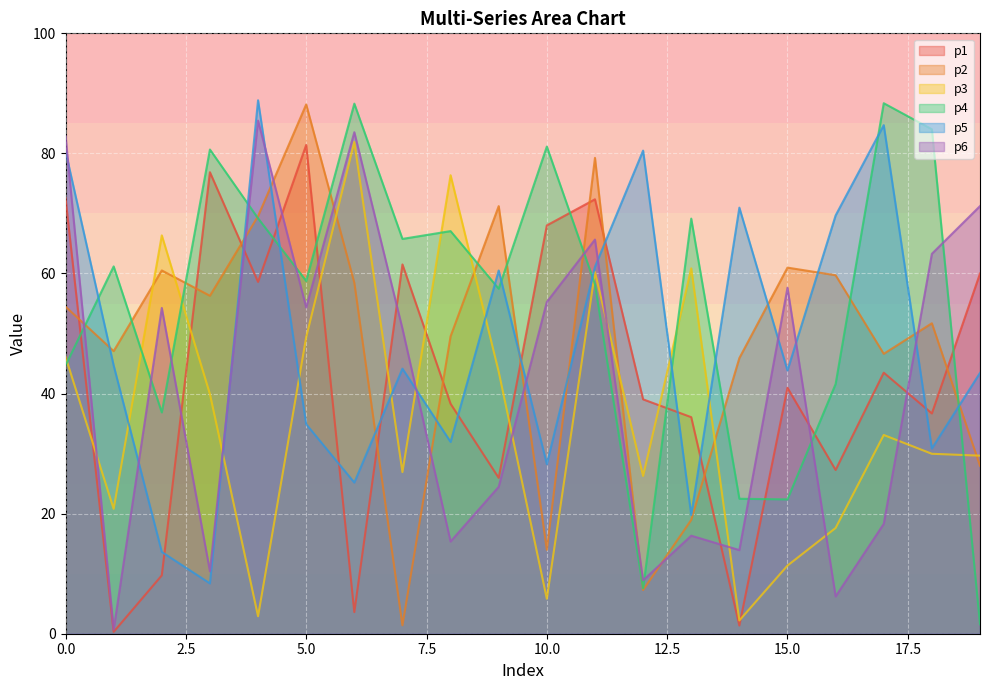

Is it true that p6 equals 54.3 at 2?

True